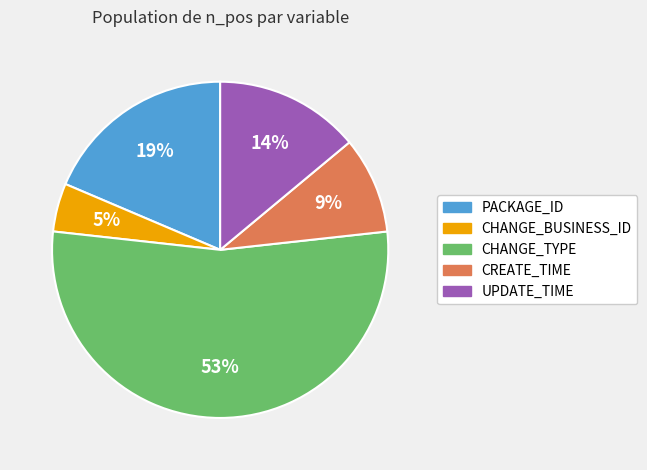

To the nearest percent, what is the average slice percentage?

20%